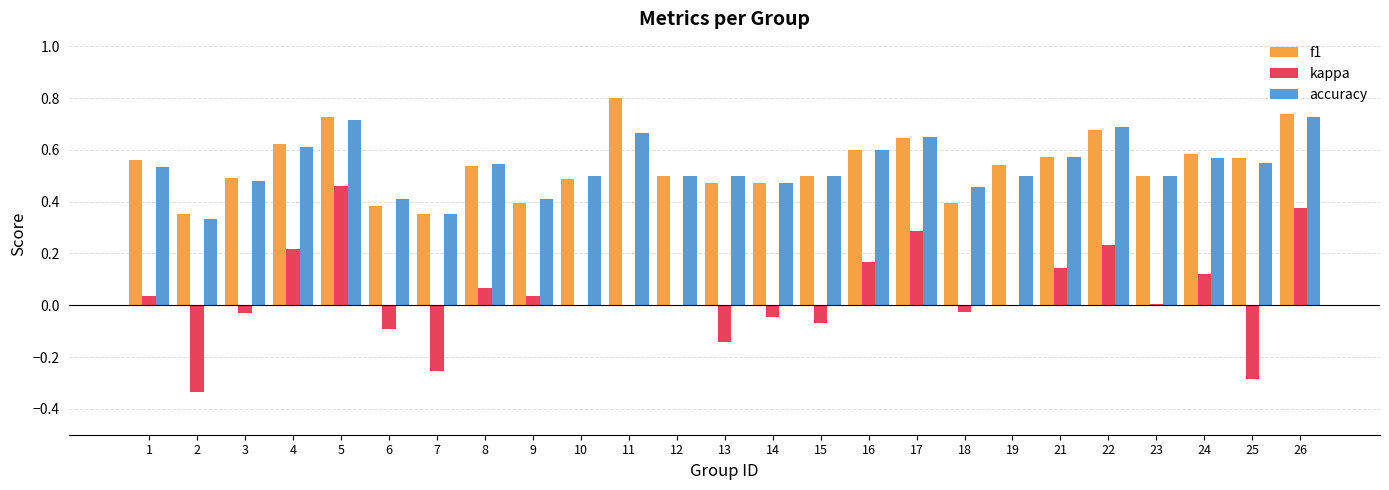

Are the bars horizontal?

No